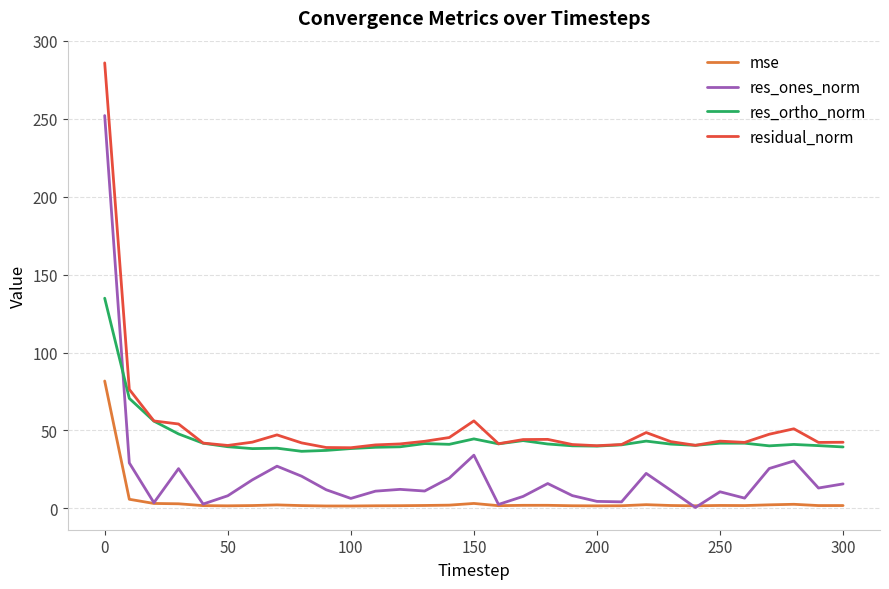

True or false: res_ortho_norm and mse cross at least once.

False